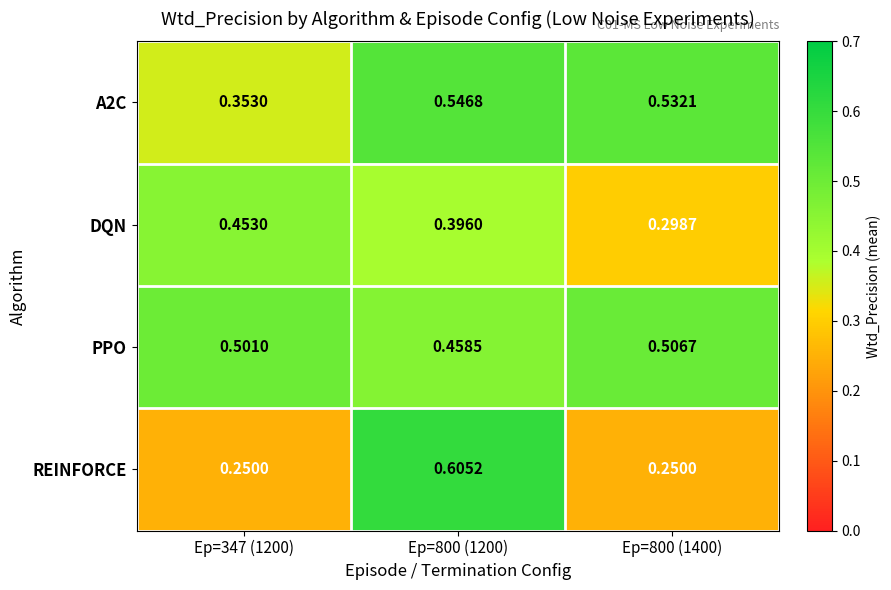

Is the value of REINFORCE at Ep=800 (1200) greater than the value of DQN at Ep=800 (1400)?

Yes